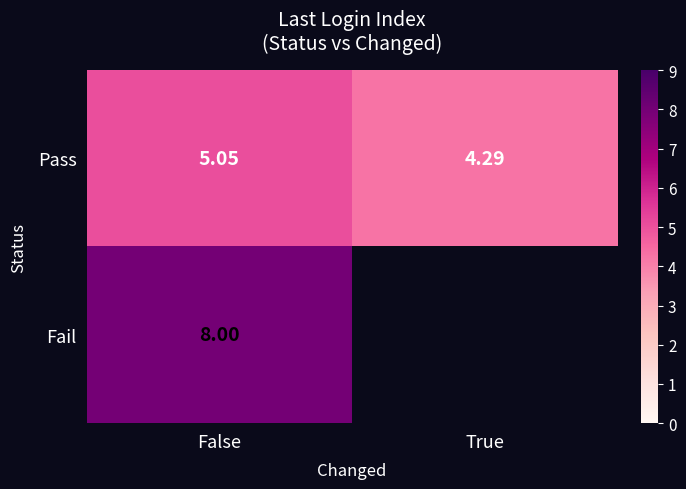

What is the difference between the highest and lowest values at False?

3.0